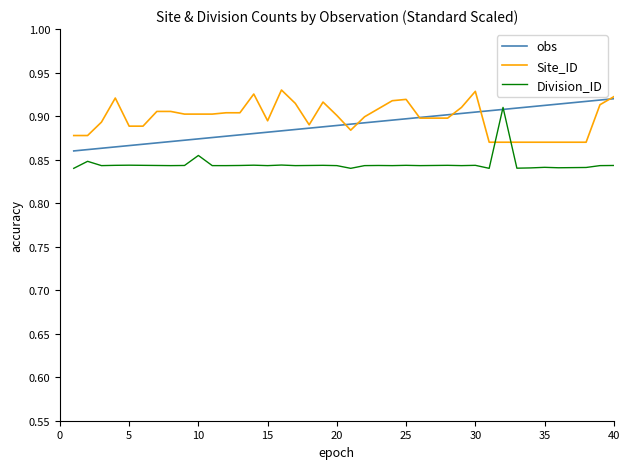

True or false: Site_ID and obs cross at least once.

True